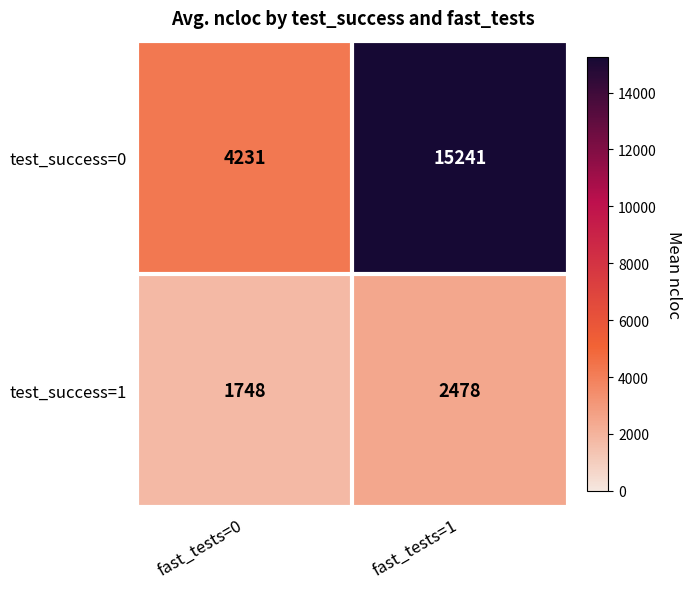

List the series in order of their peak value, highest first.

test_success=0, test_success=1